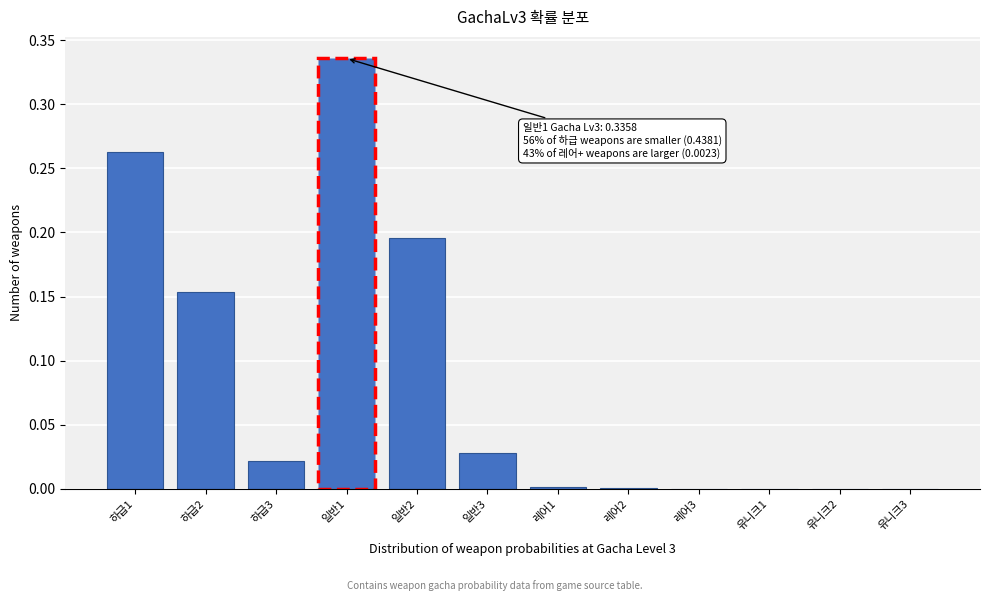

The value at 유니크2 is 0.0. True or false?

True